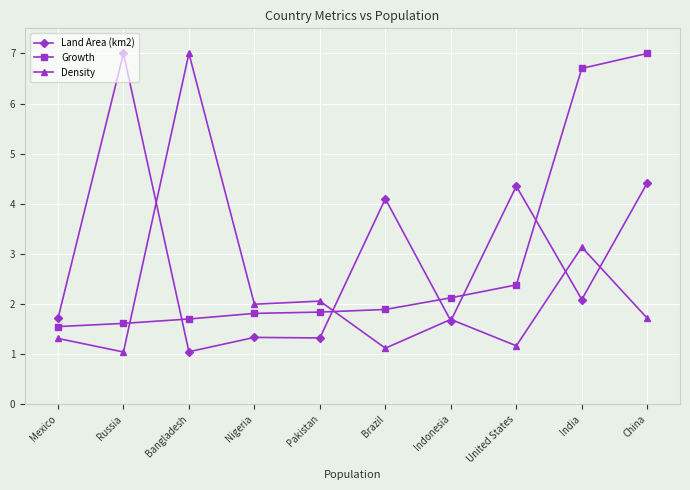

How many times do Growth and Density cross each other?

2